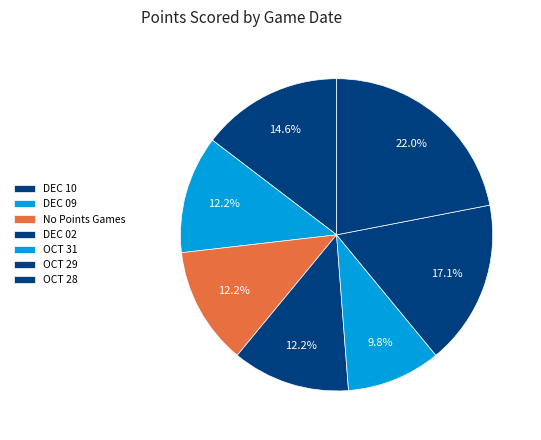

True or false: OCT 31 accounts for 23% of the total.

False